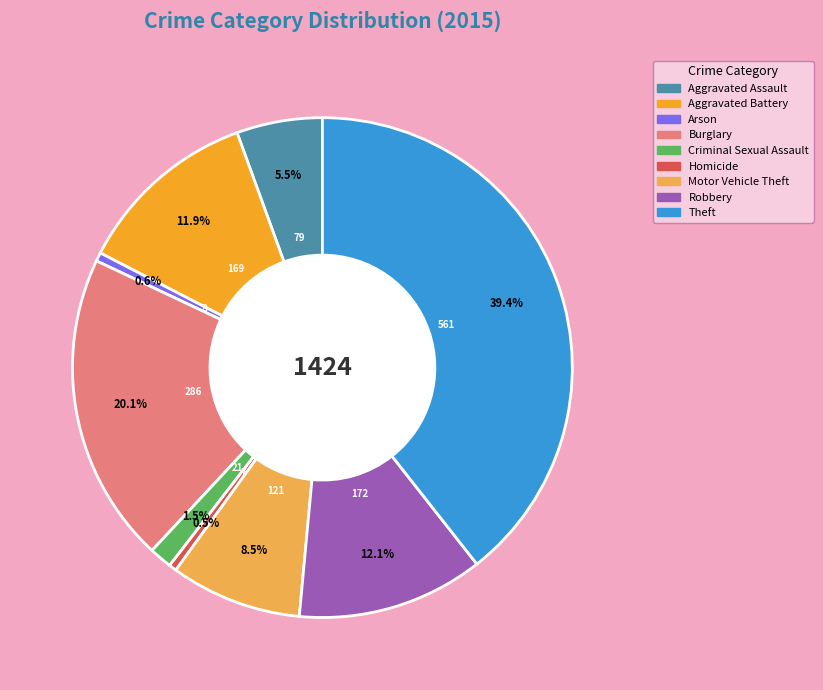

How many segments does this pie chart have?

9